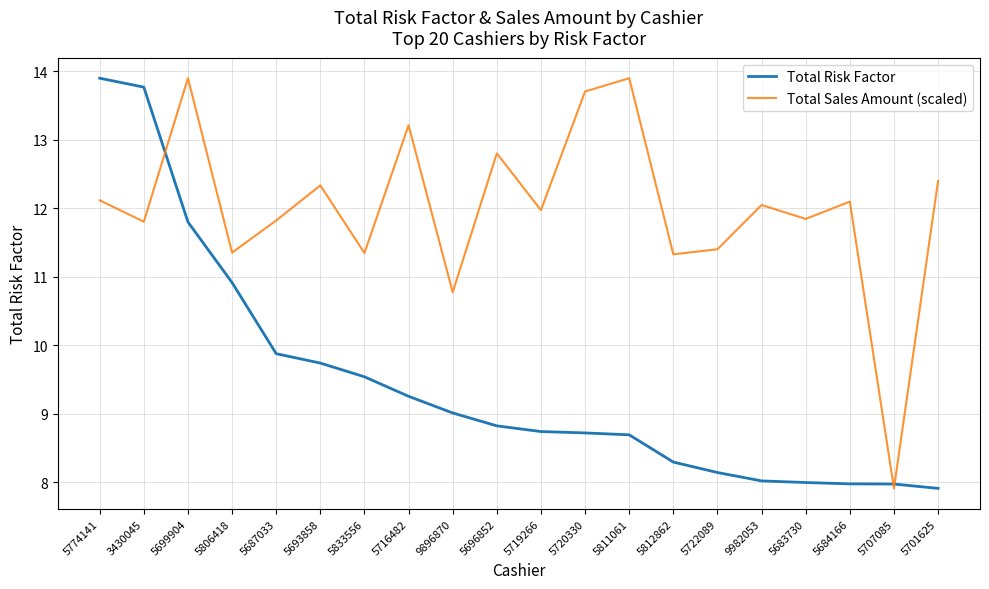

The Total Risk Factor series shows 13.8 at 3430045. True or false?

True